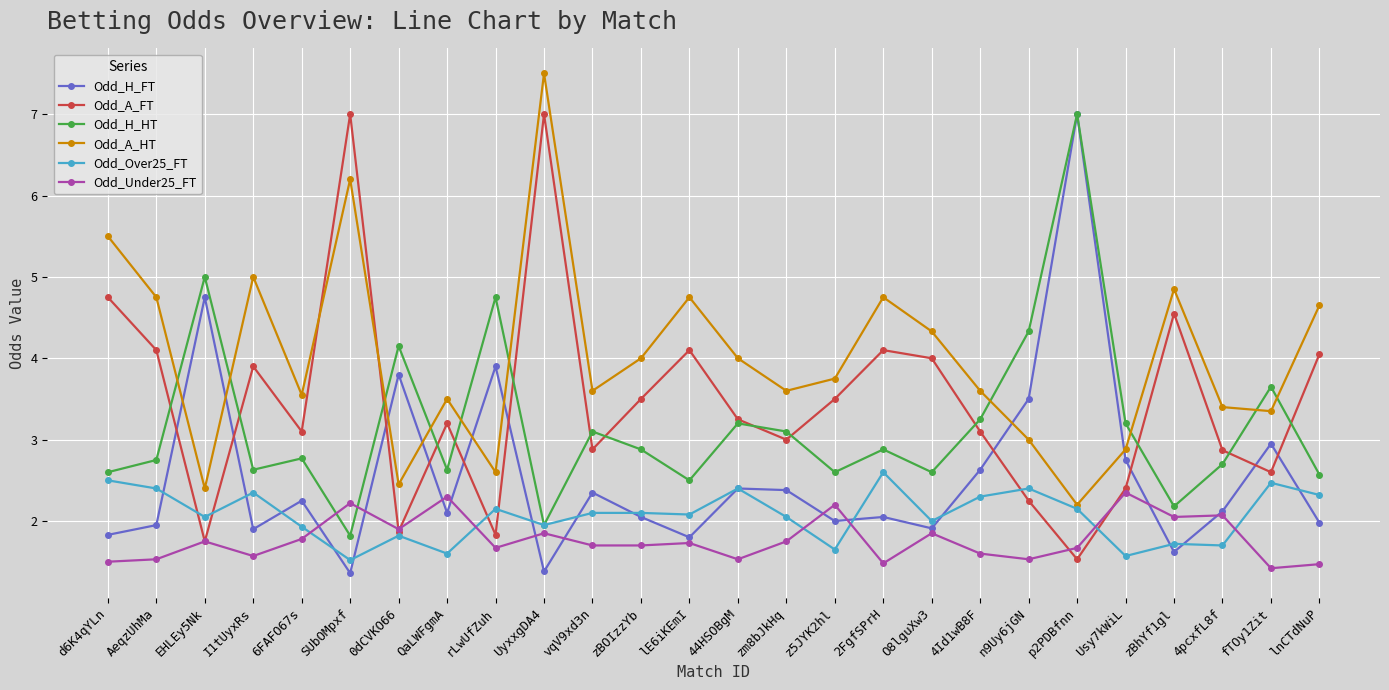

How many intersections are there between Odd_H_FT and Odd_Under25_FT?

10